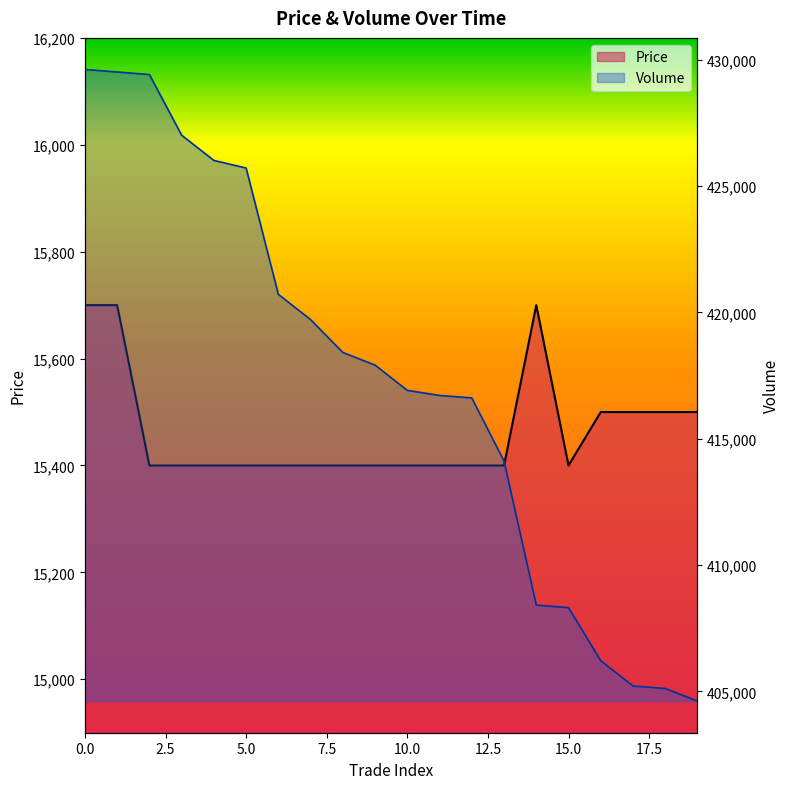

Where is Price nearest to the value 15550?

16